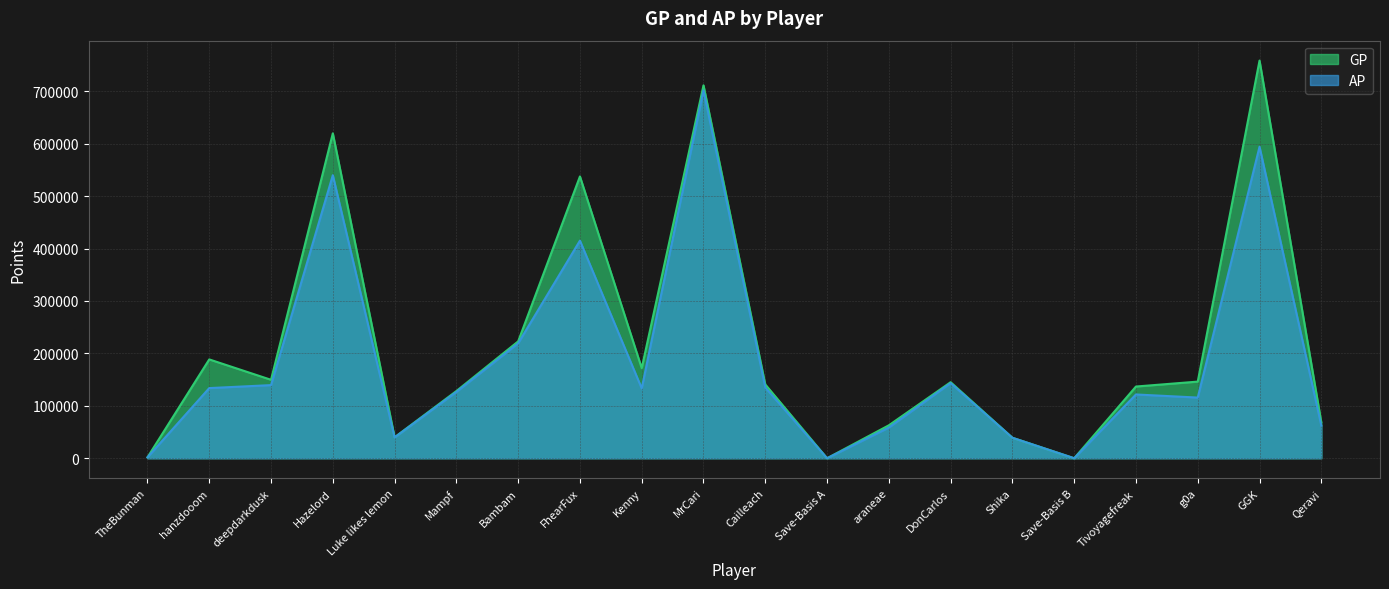

What is the difference between the highest and lowest values at Bambam?

3652